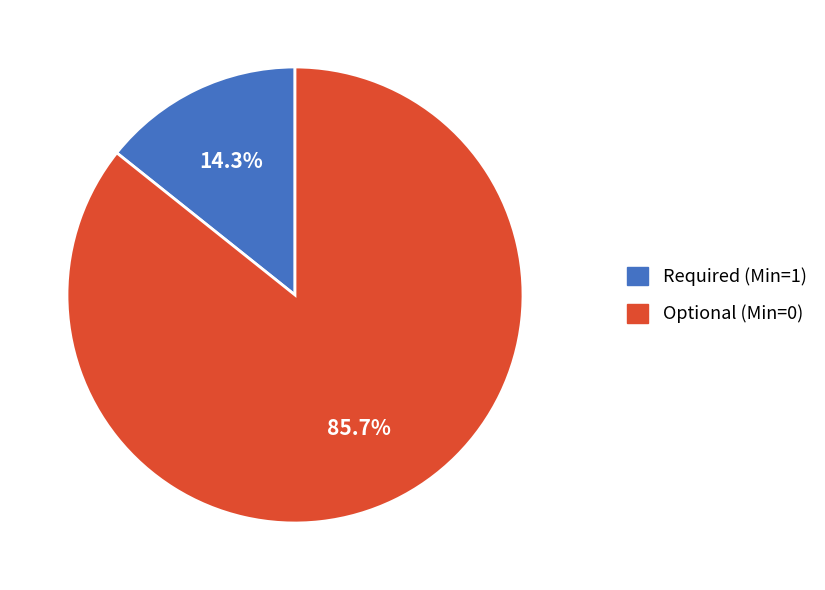

Is there any slice that represents more than half of the pie?

Yes